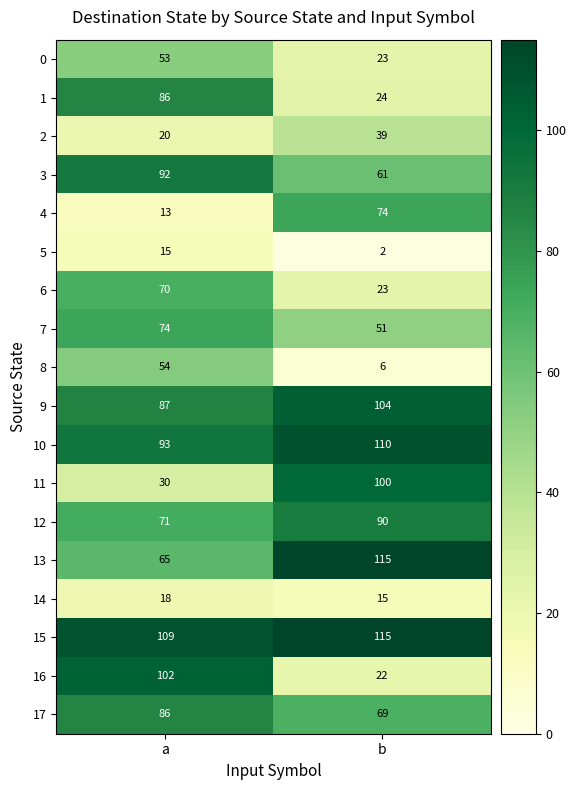

What is the approximate value of 15 at a?

109